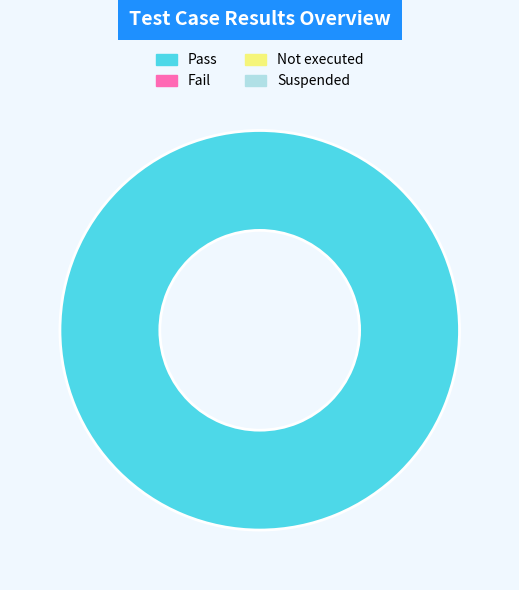

Does any single category account for the majority?

Yes